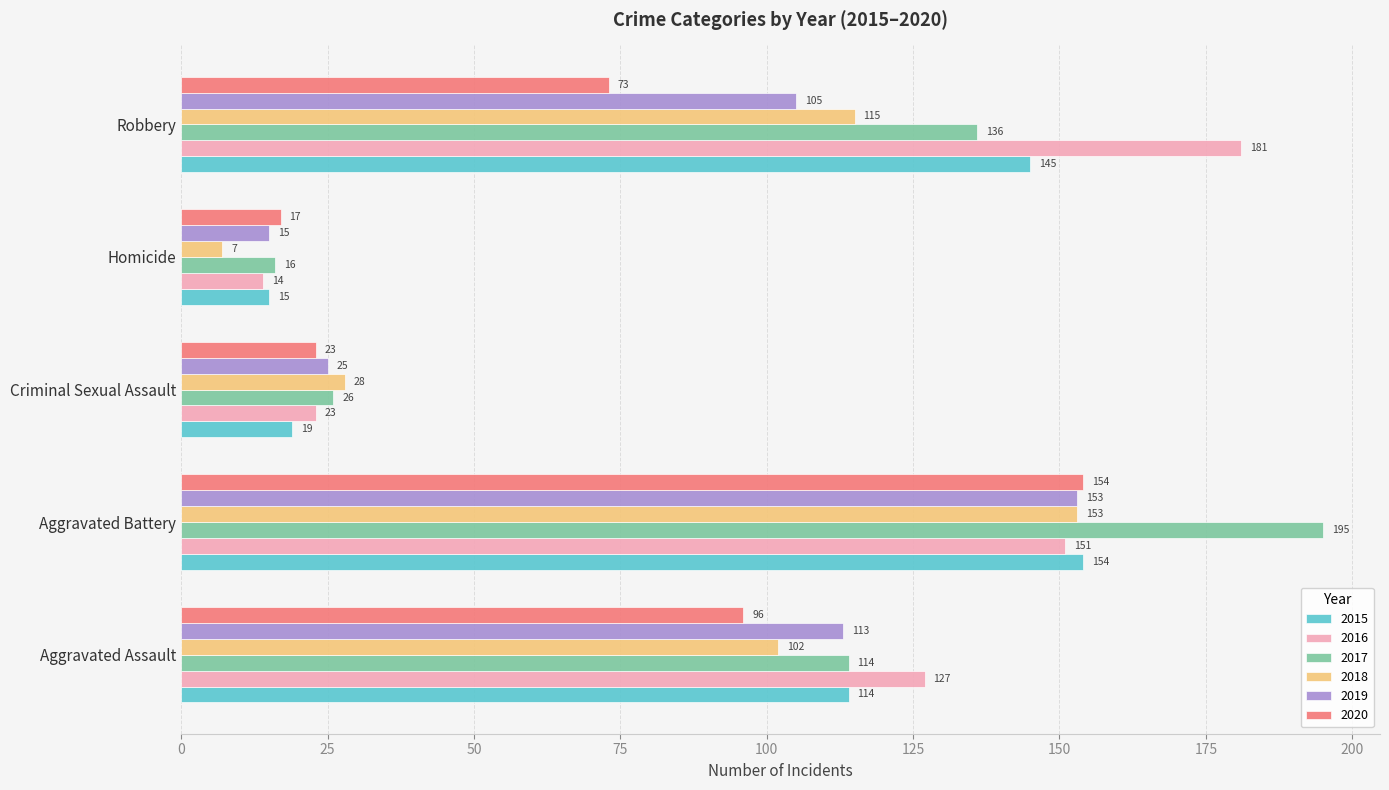

Which category has the lowest value across all series?

Homicide